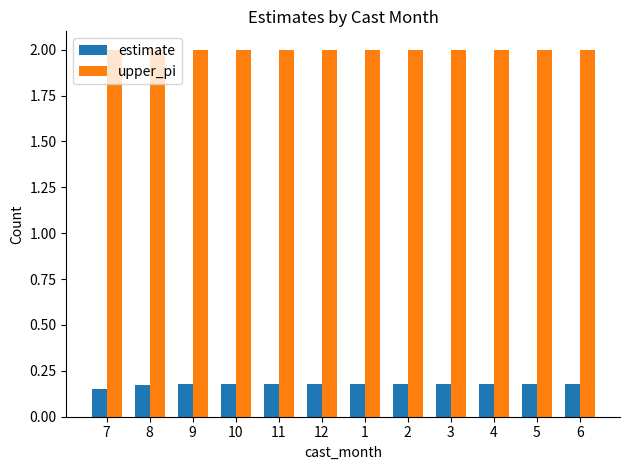

At which category does the chart reach its minimum across all series?

7